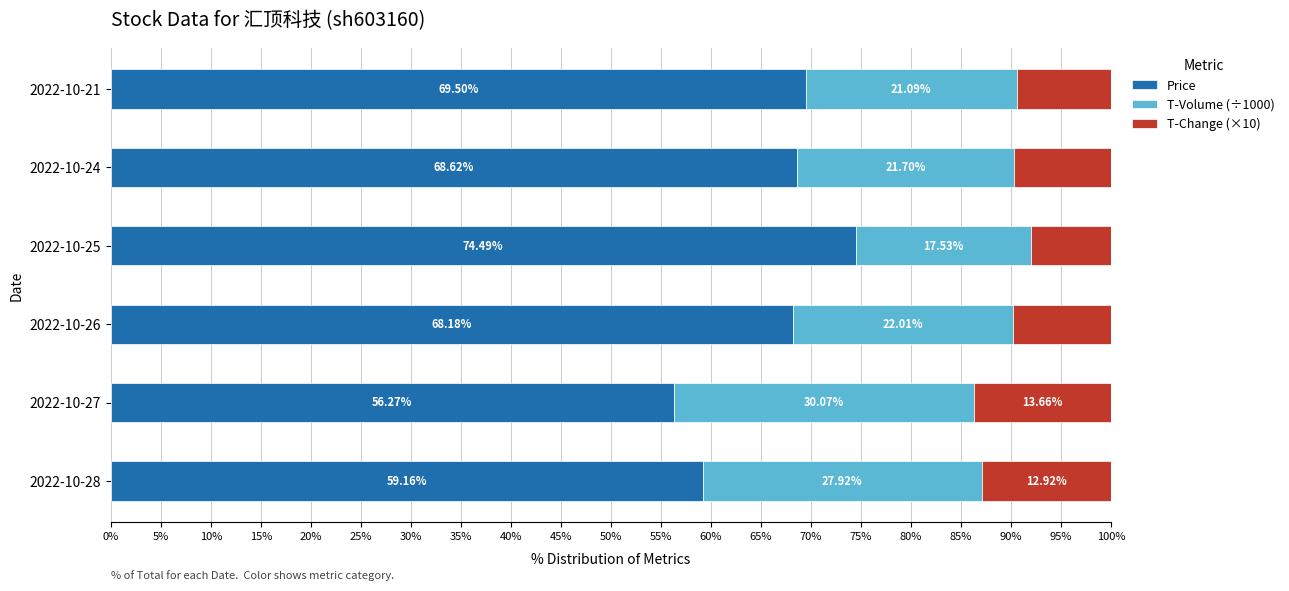

What is the total value across all series at 2022-10-27?

100.0